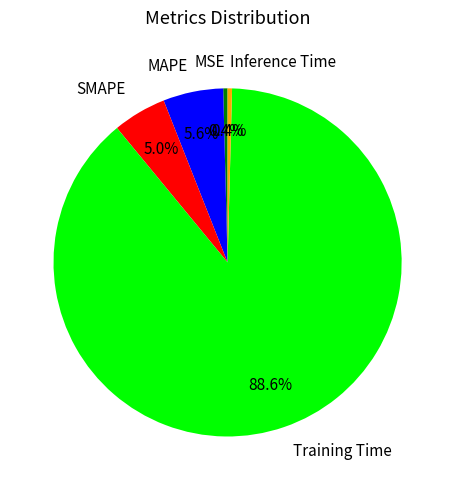

What percentage is the Training Time slice, to the nearest percent?

89%